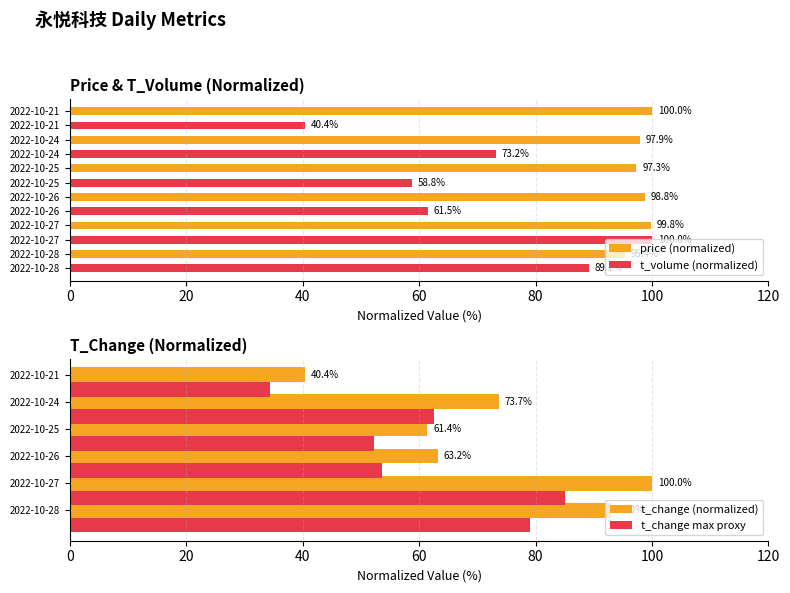

Where is price (normalized) nearest to the value 97?

2022-10-25